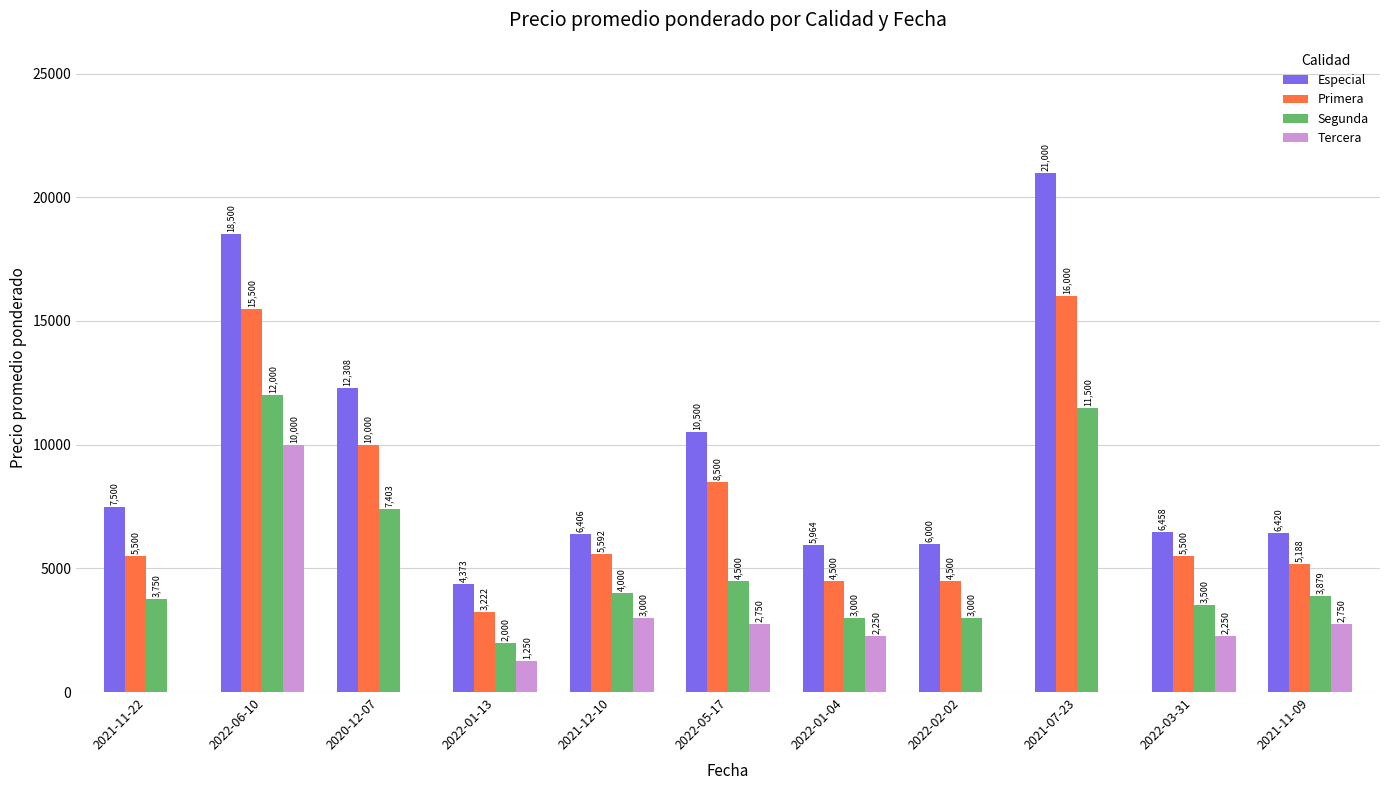

Which series has the largest range (max minus min)?

Especial